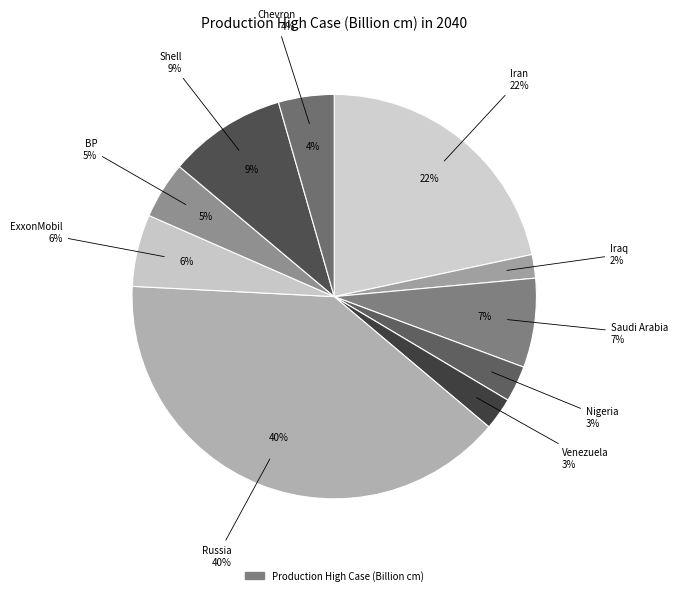

Is there a majority slice in this chart?

No